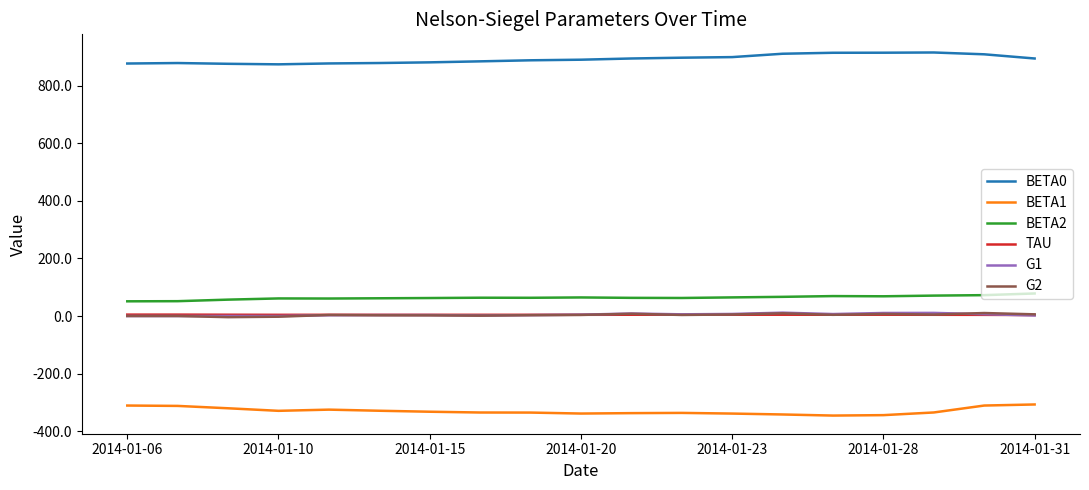

What is the minimum value for BETA0?

875.1